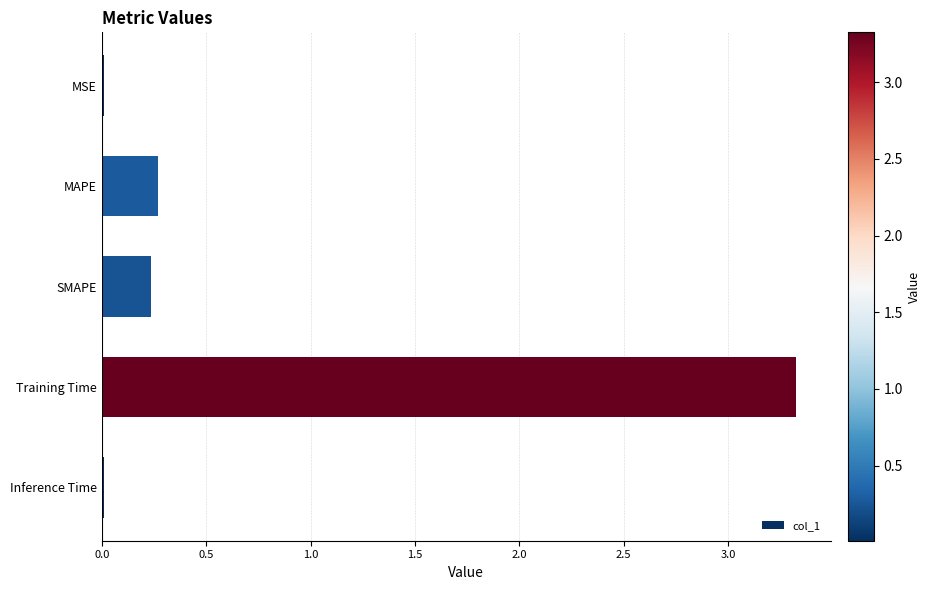

What value does the data have at Training Time?

3.3